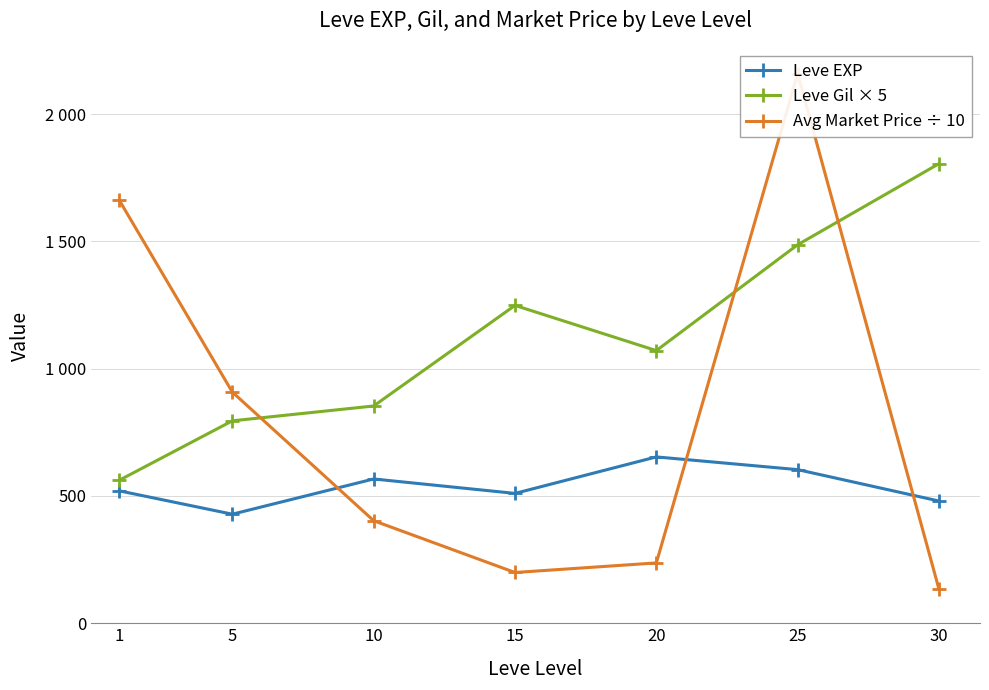

True or false: Leve EXP and Leve Gil × 5 intersect in this chart.

False